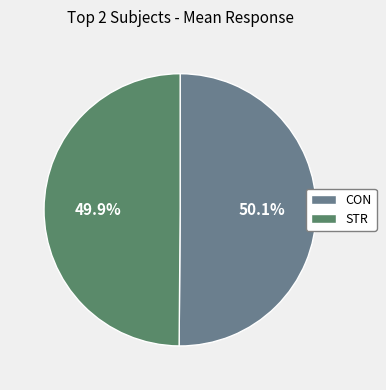

True or false: CON accounts for 56% of the total.

False